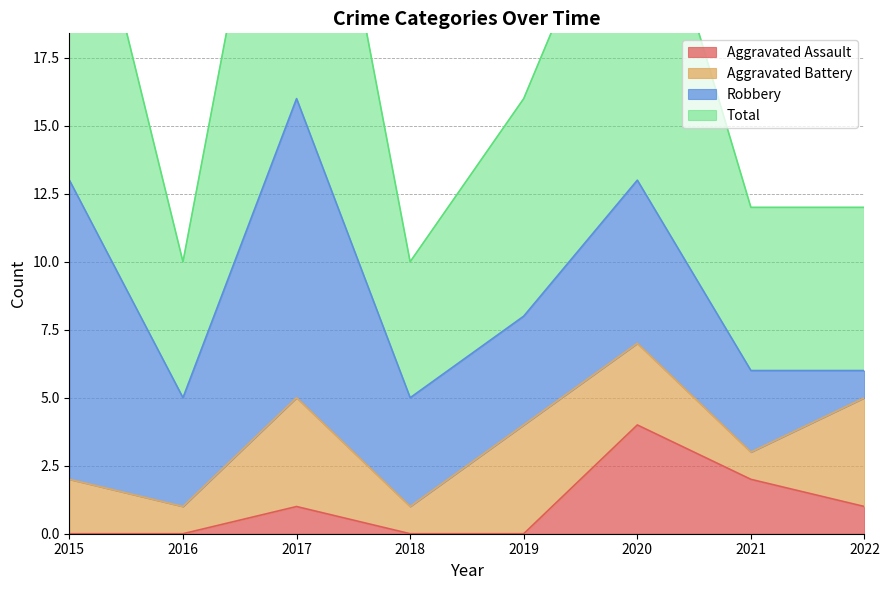

Which series has the largest total across all categories?

Total